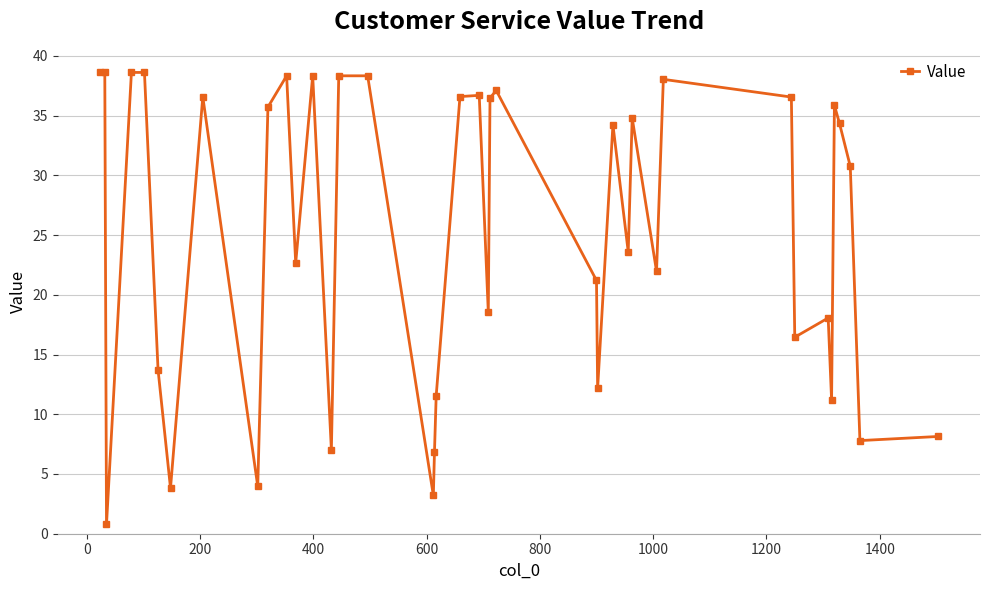

How many data points does each series have?

40